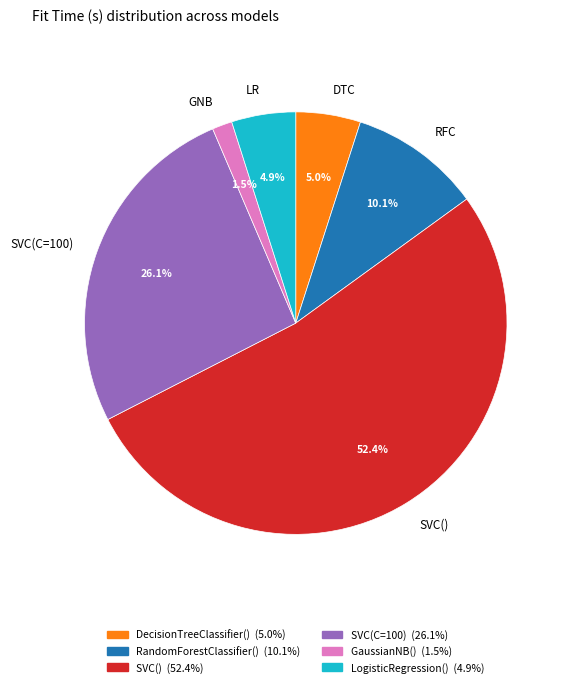

Do RFC and LR together represent more than half of the pie?

No